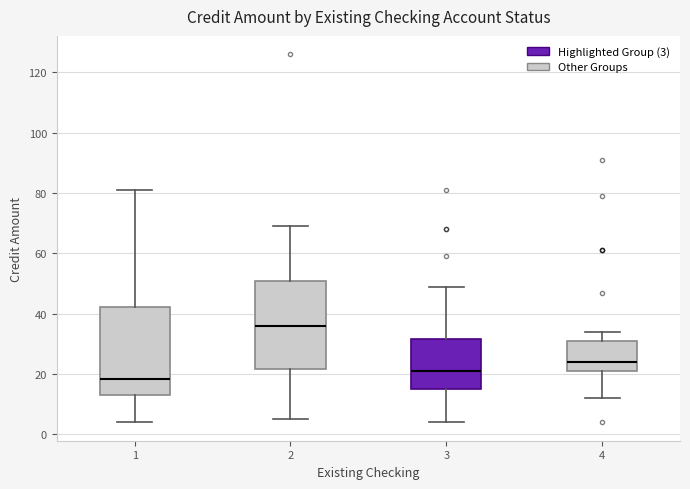

Reading left to right, read every box against the y-axis: the position of its median line, the range the box covers, and the ends of its whiskers. The values are not printed on the chart, so give them approximately, as read against the axis.

1: median 18, box 14 to 42, whiskers 4 to 82
2: median 36, box 22 to 52, whiskers 6 to 70
3: median 22, box 16 to 32, whiskers 4 to 50
4: median 24, box 22 to 32, whiskers 12 to 34